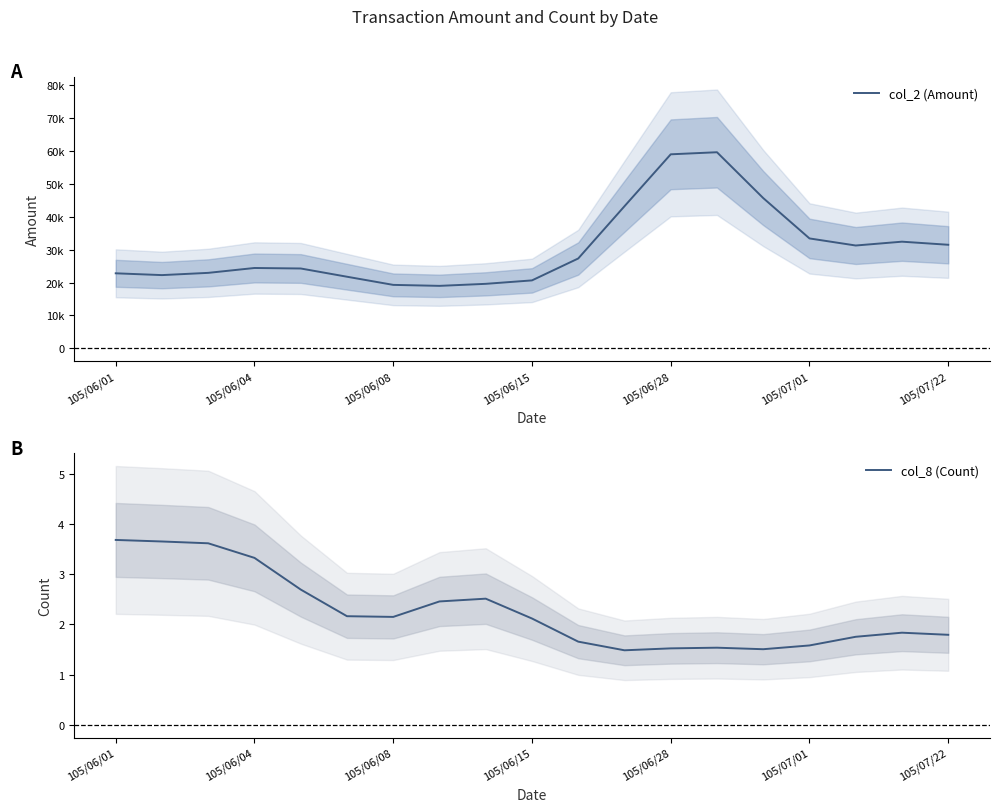

What is the minimum value for col_8 (Count)?

1.5